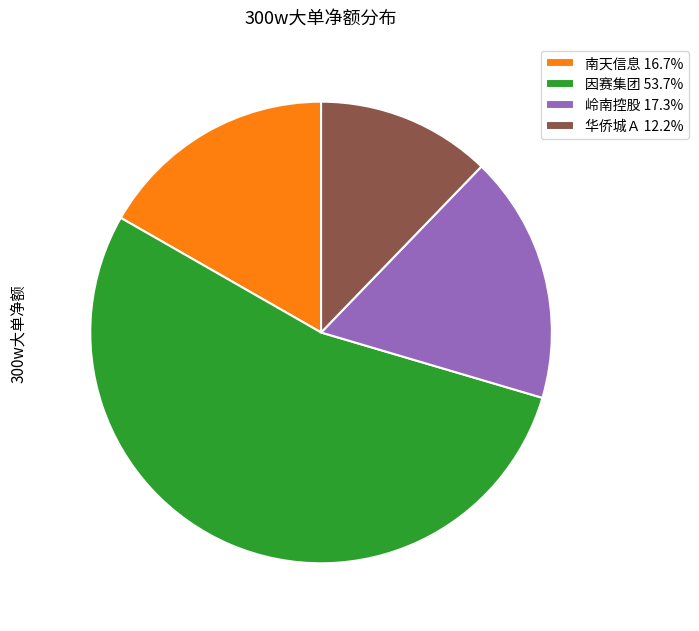

Combined, do 南天信息 16.7% and 因赛集团 53.7% account for over 50%?

Yes